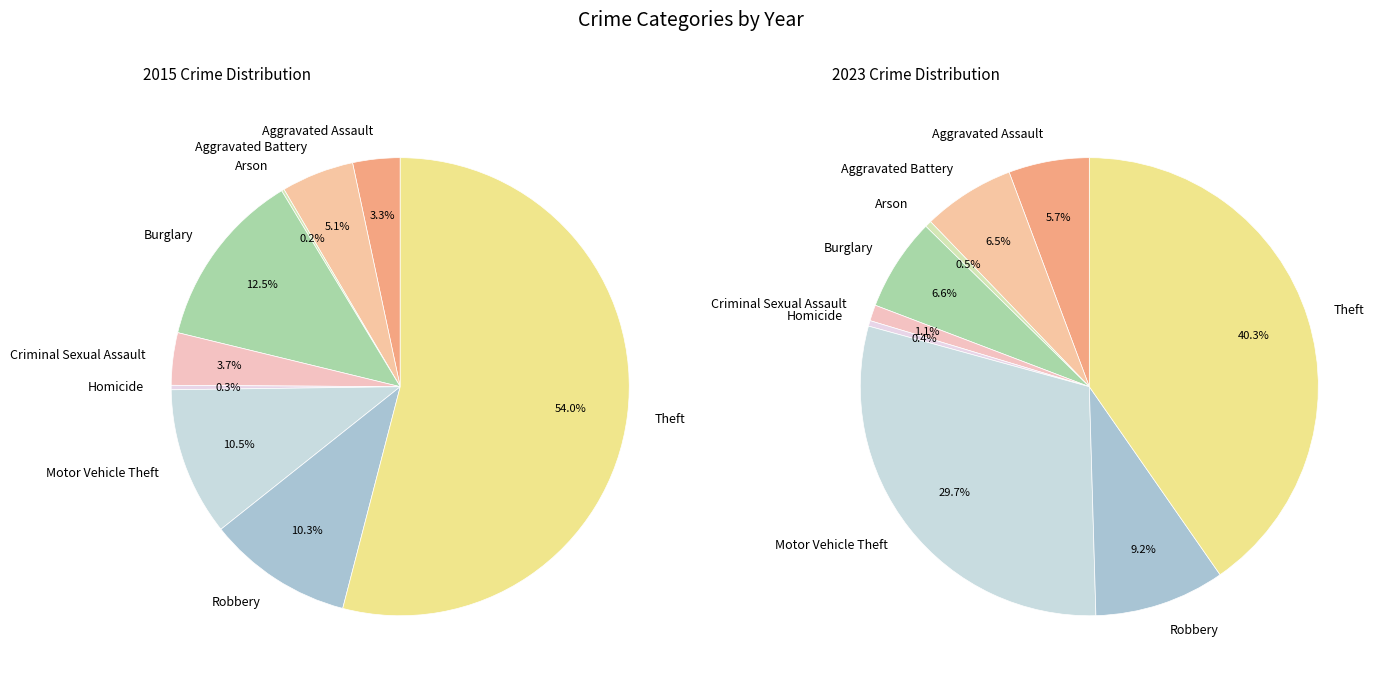

To the nearest percent, what is the average slice percentage?

11%